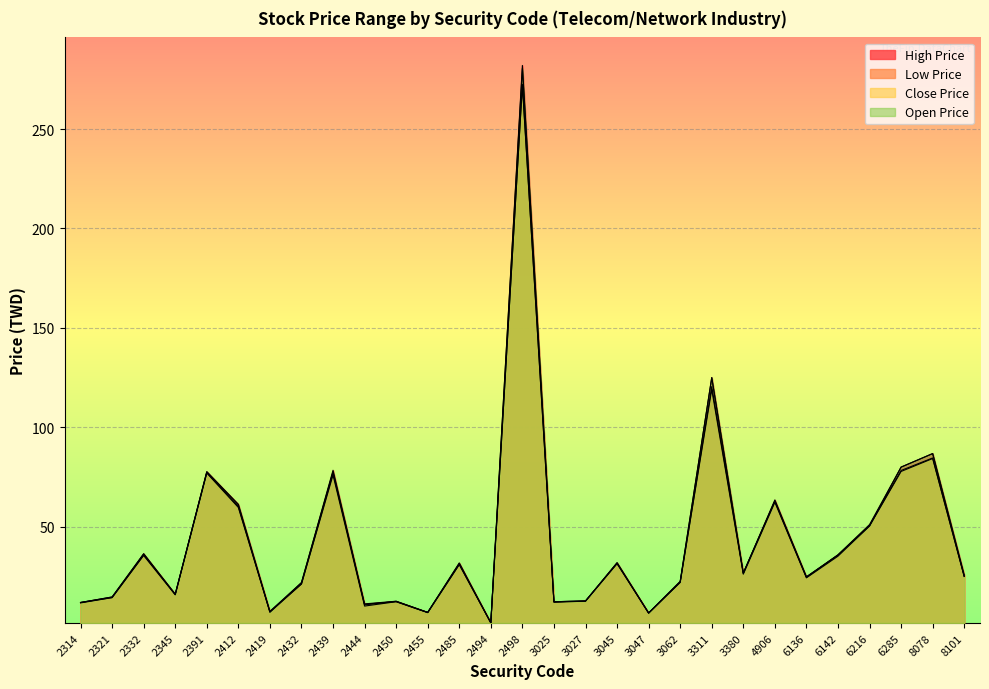

How many distinct data groups are displayed?

4